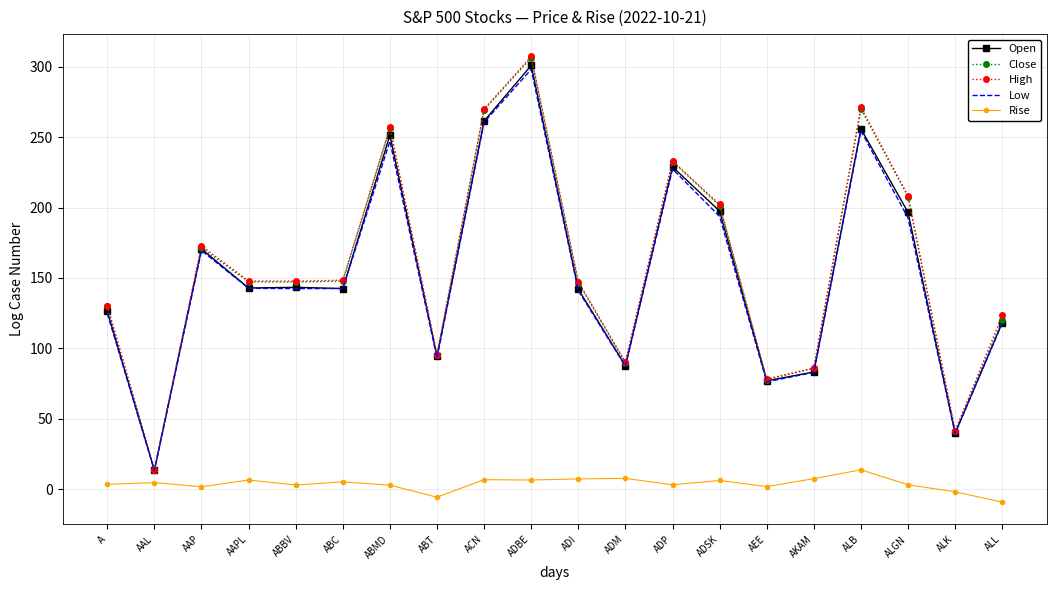

True or false: Rise and Low intersect in this chart.

False